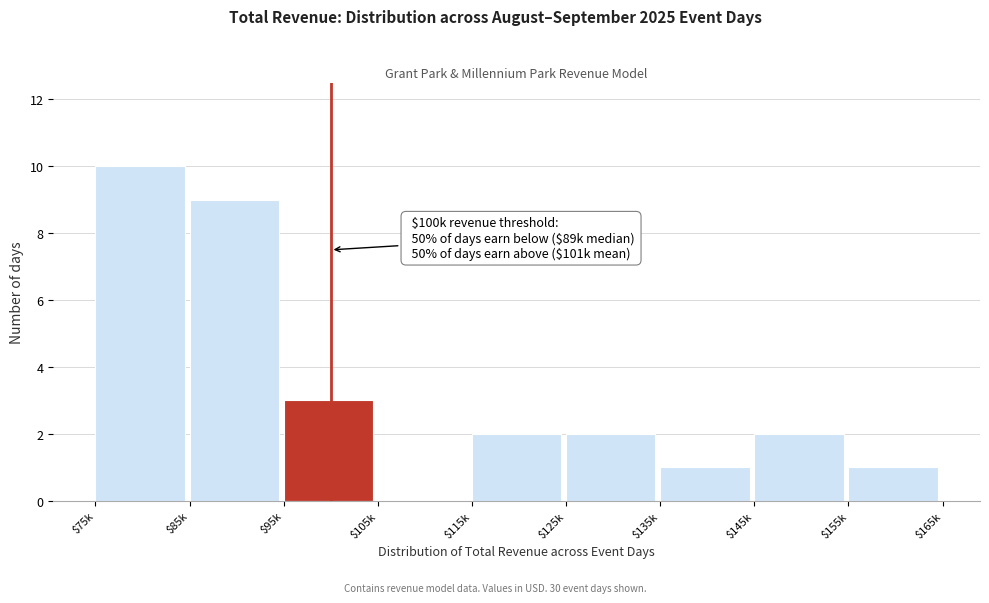

At which label is the value closest to 5?

$95k